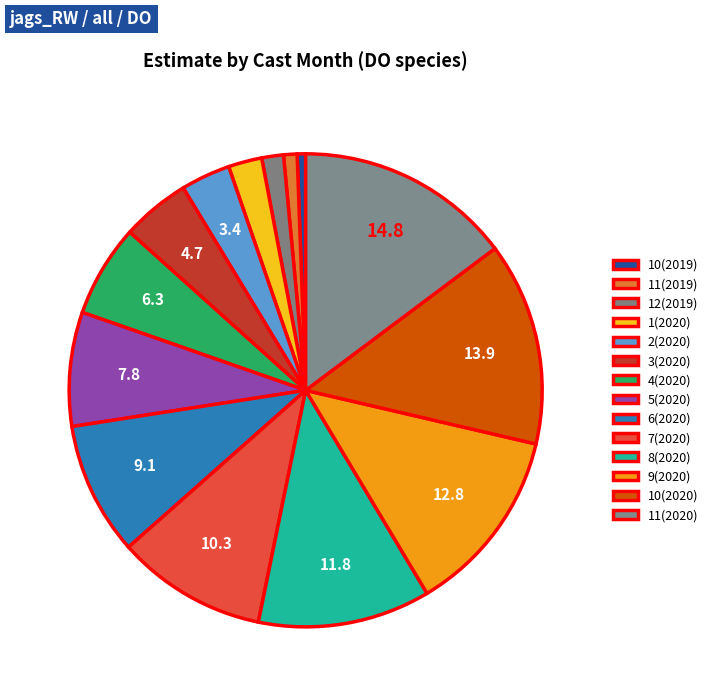

Does 12(2019) account for over 50% of the chart?

No